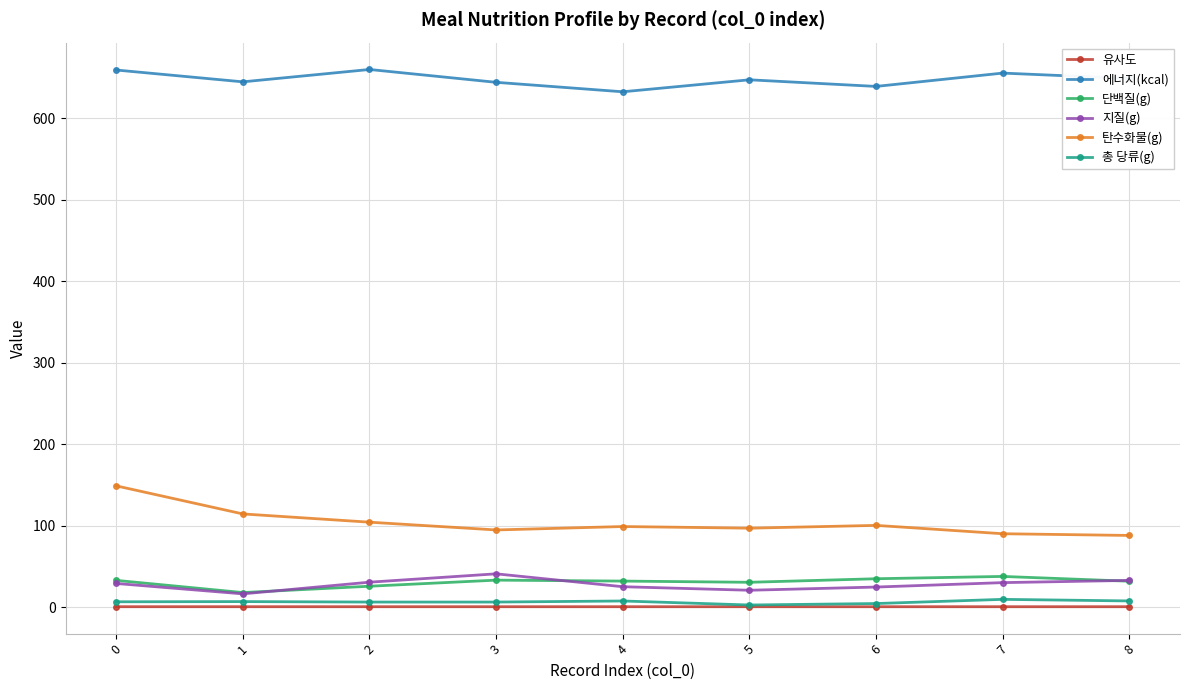

What is the greatest value displayed?

659.7